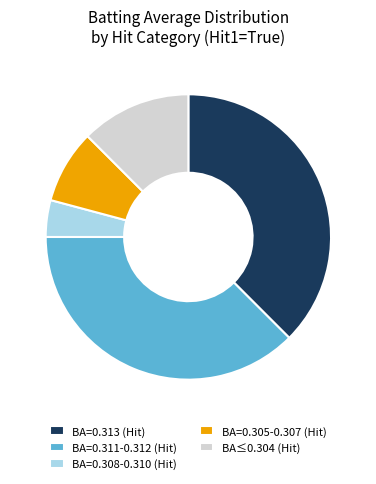

True or false: BA=0.308-0.310 (Hit) accounts for 4% of the total.

True